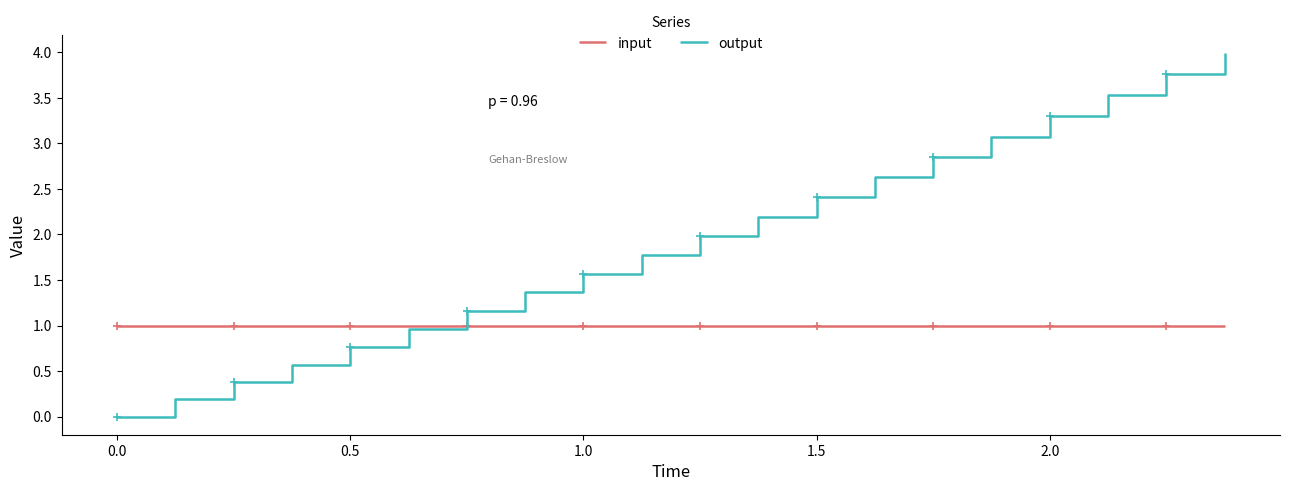

What is the highest value of the output series?

4.0